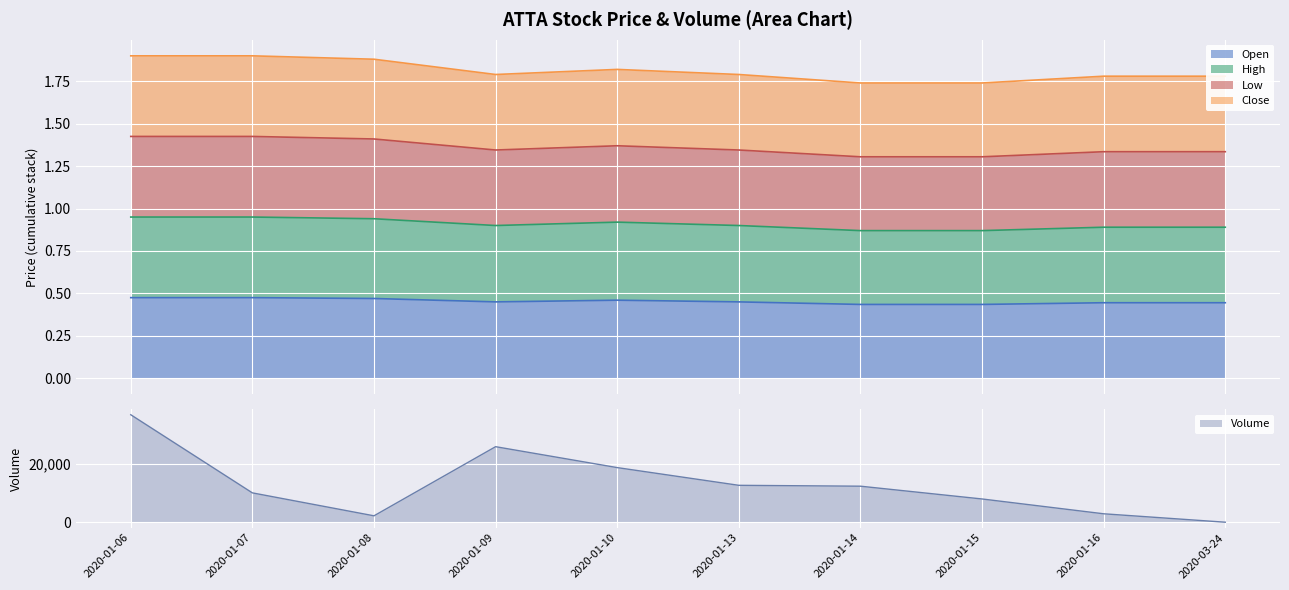

At which label does Volume reach its peak?

2020-01-06